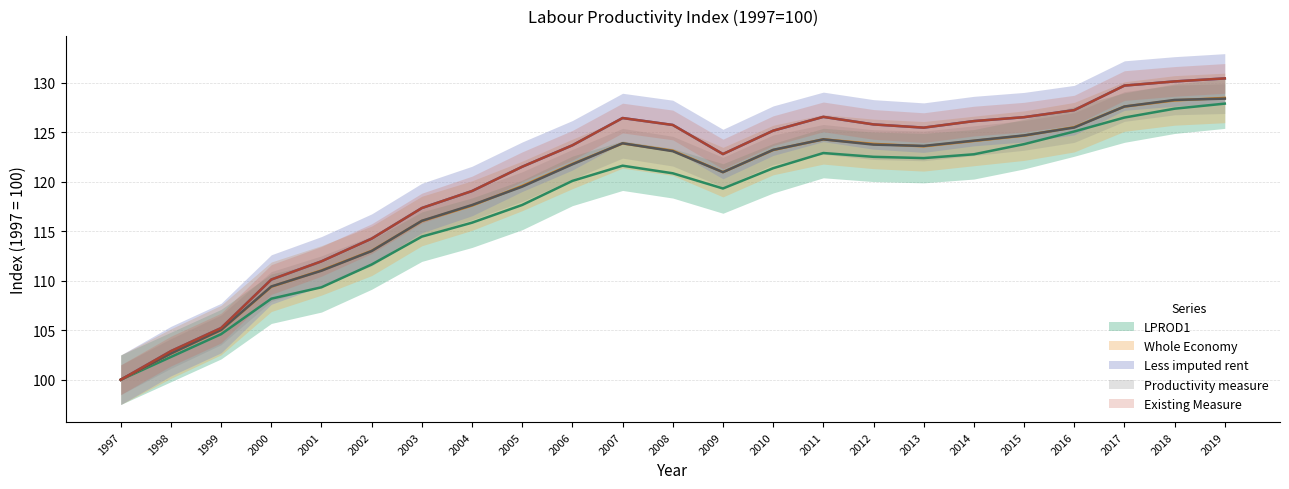

Which has a higher value, 2019 or 1999?

2019